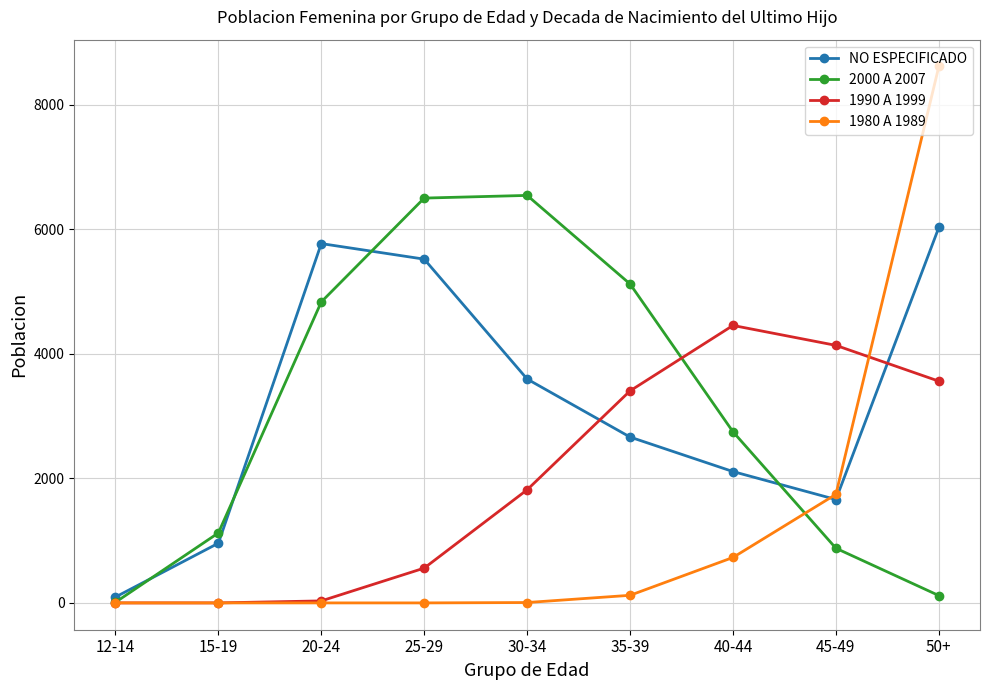

At how many categories does at least one series exceed 2507?

7